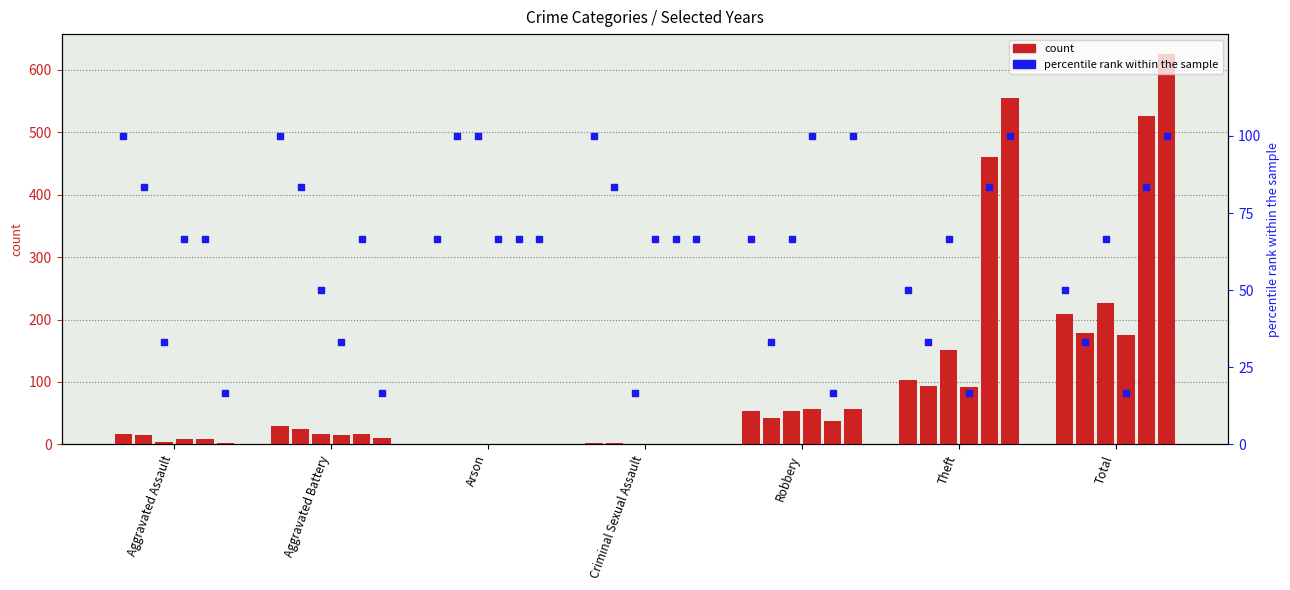

What is the change in value from Aggravated Battery to Robbery?

-33.3